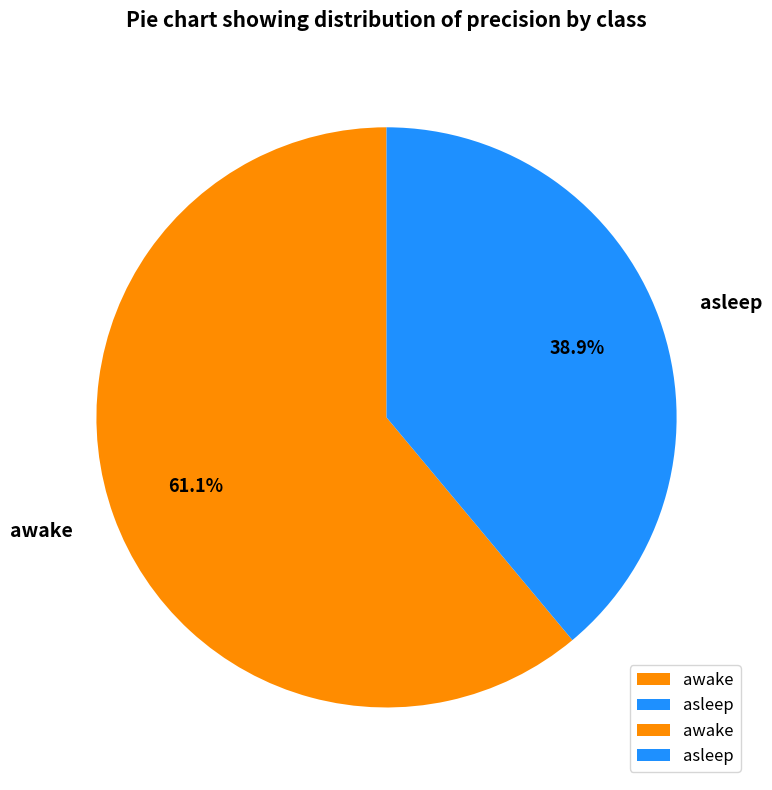

What is the largest slice in the pie chart?

awake